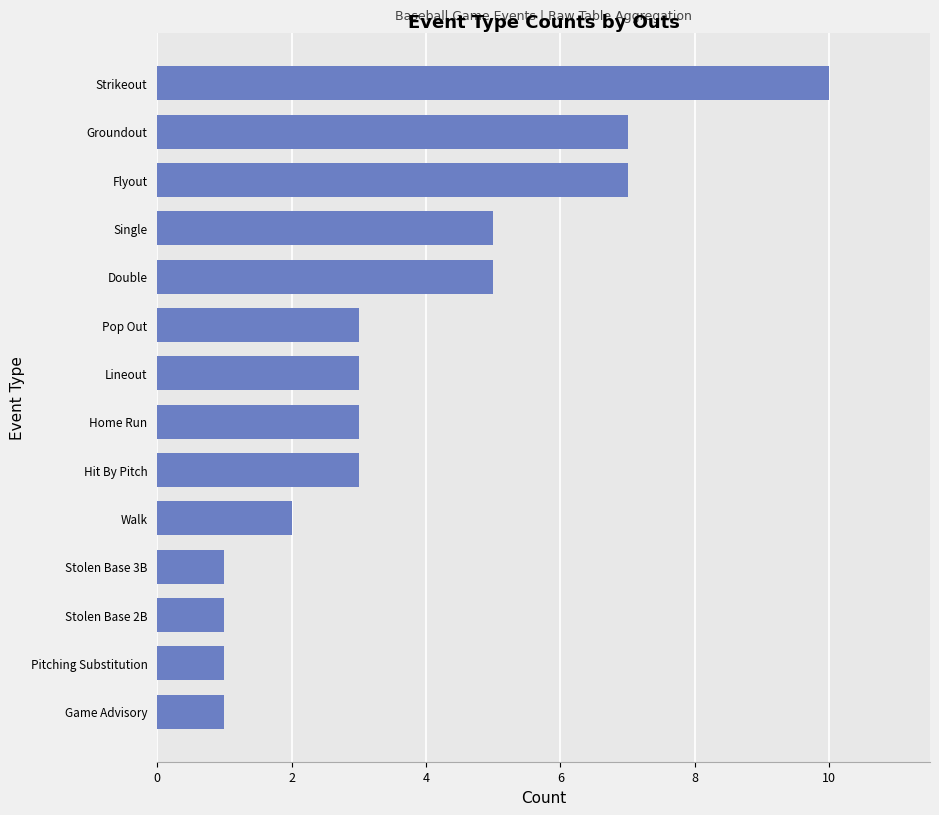

Between Walk and Game Advisory, which is larger?

Walk